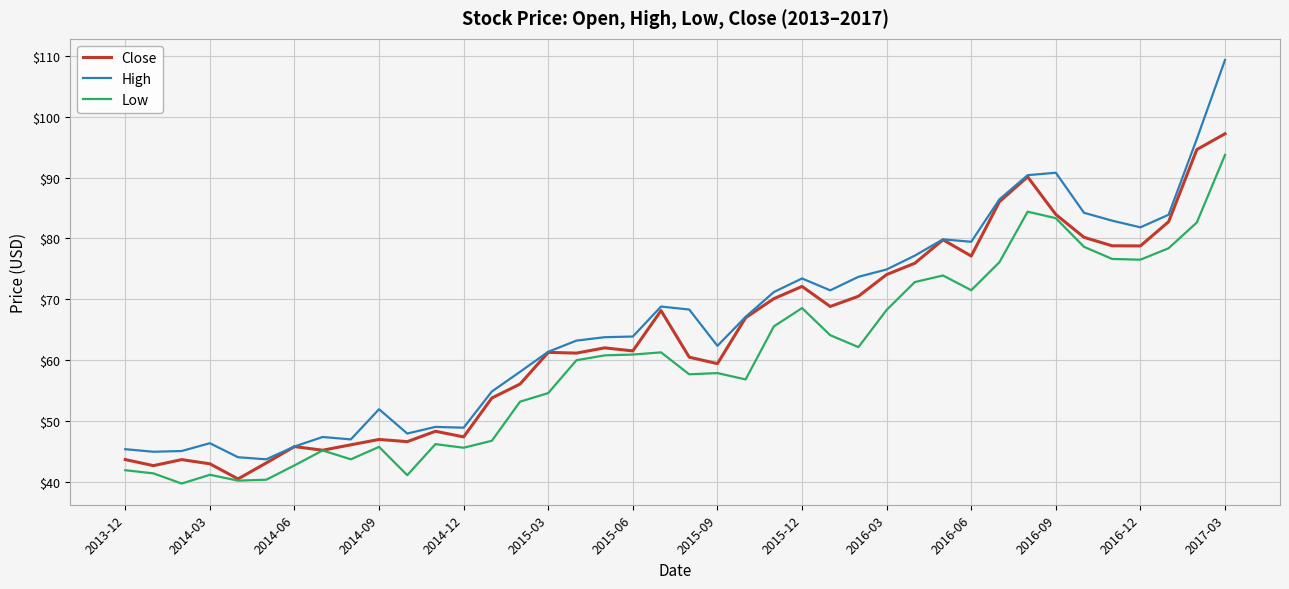

What is the highest value of the Close series?

97.2